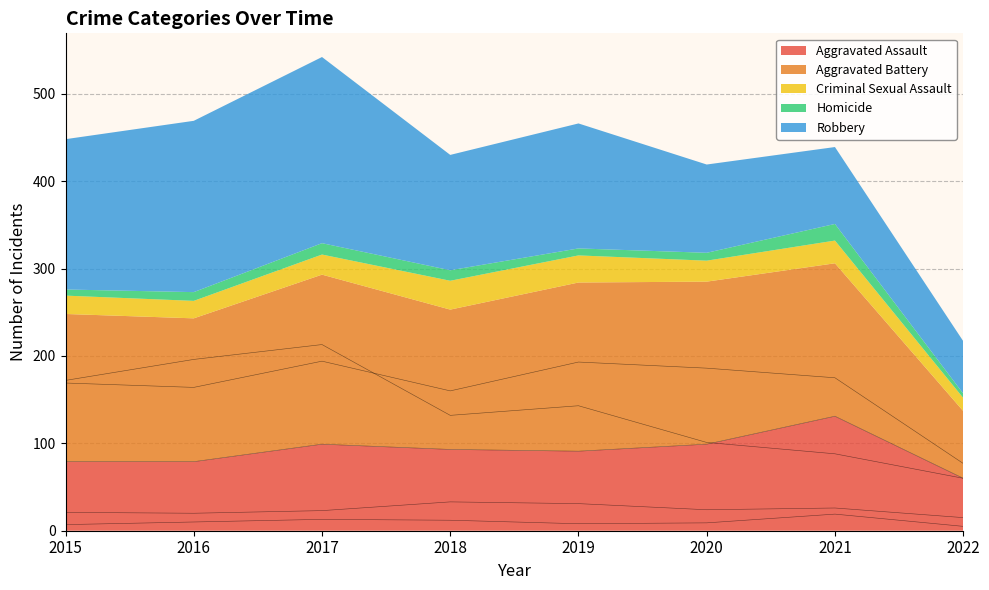

What is the maximum value shown in the chart?

213